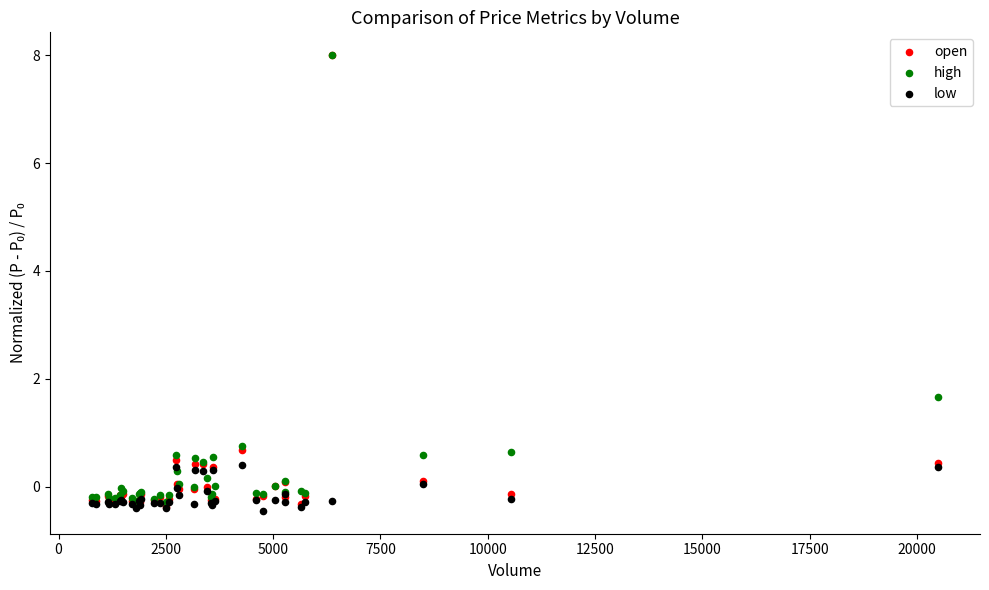

Across all series, what Y value is closest to 3?

1.7